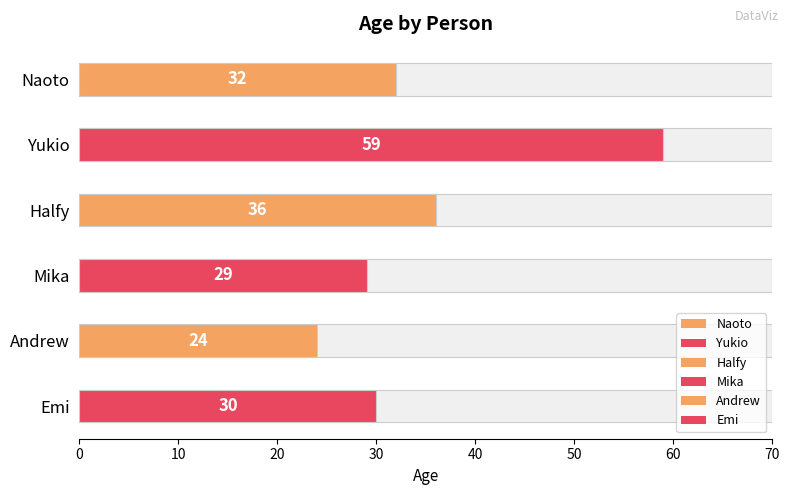

Are the bars grouped side by side (vs. stacked)?

No